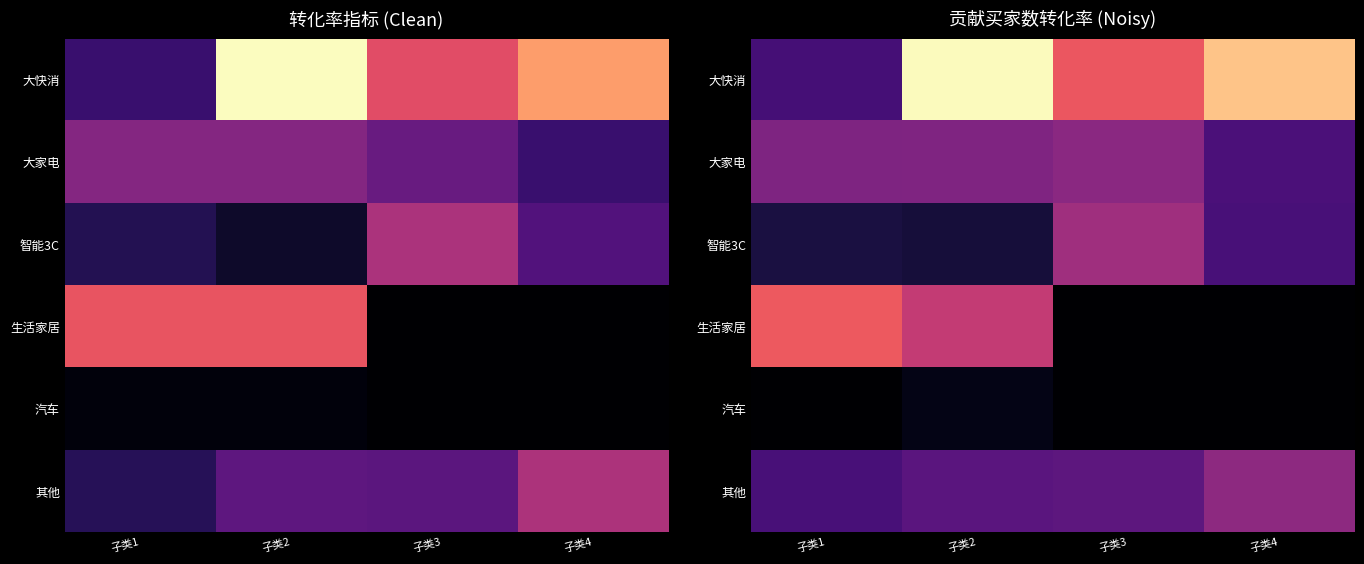

What is the maximum value shown in the chart?

0.1